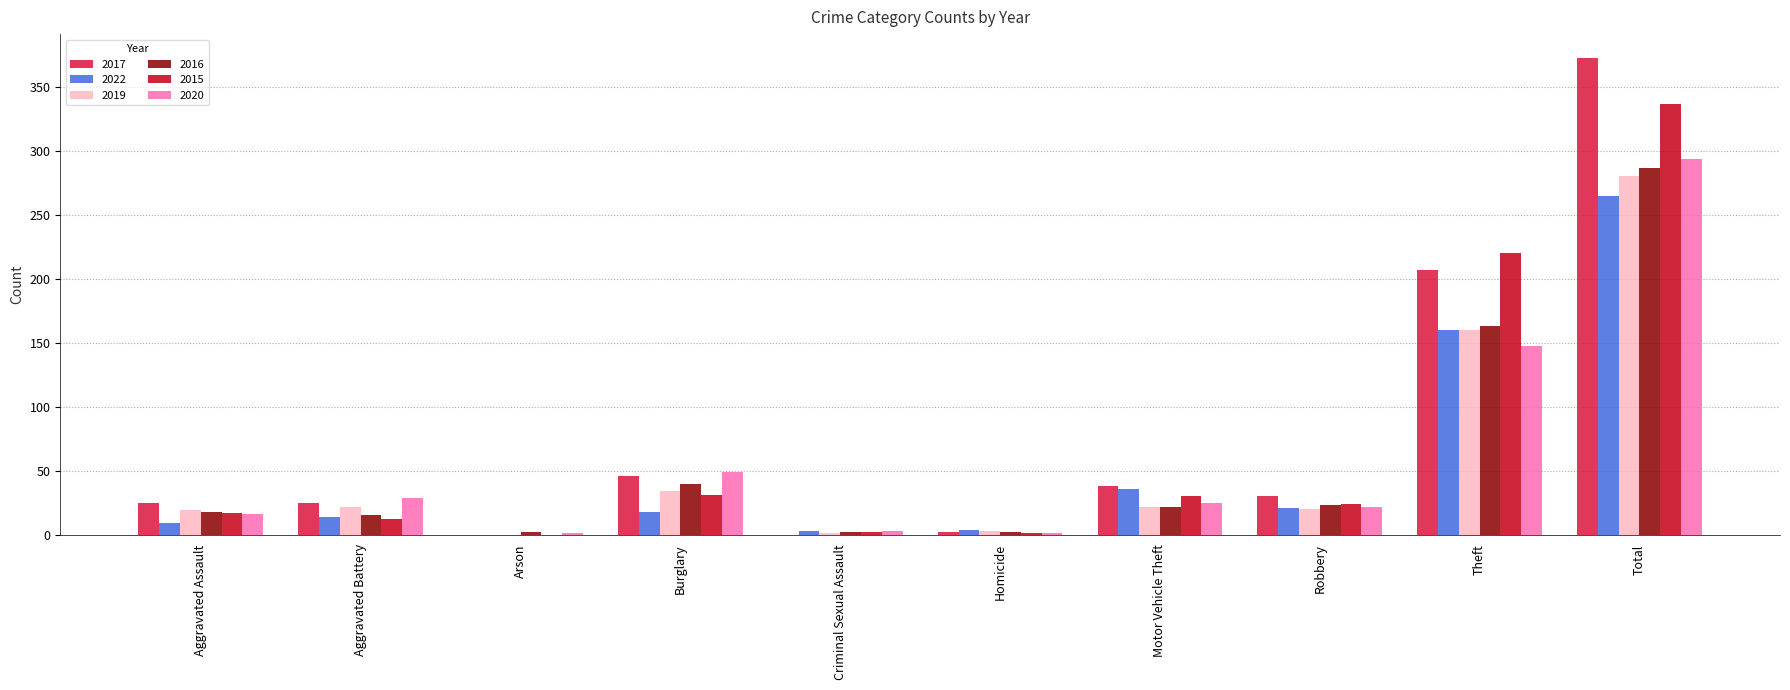

Which category has the highest value in the 2016 series?

Total